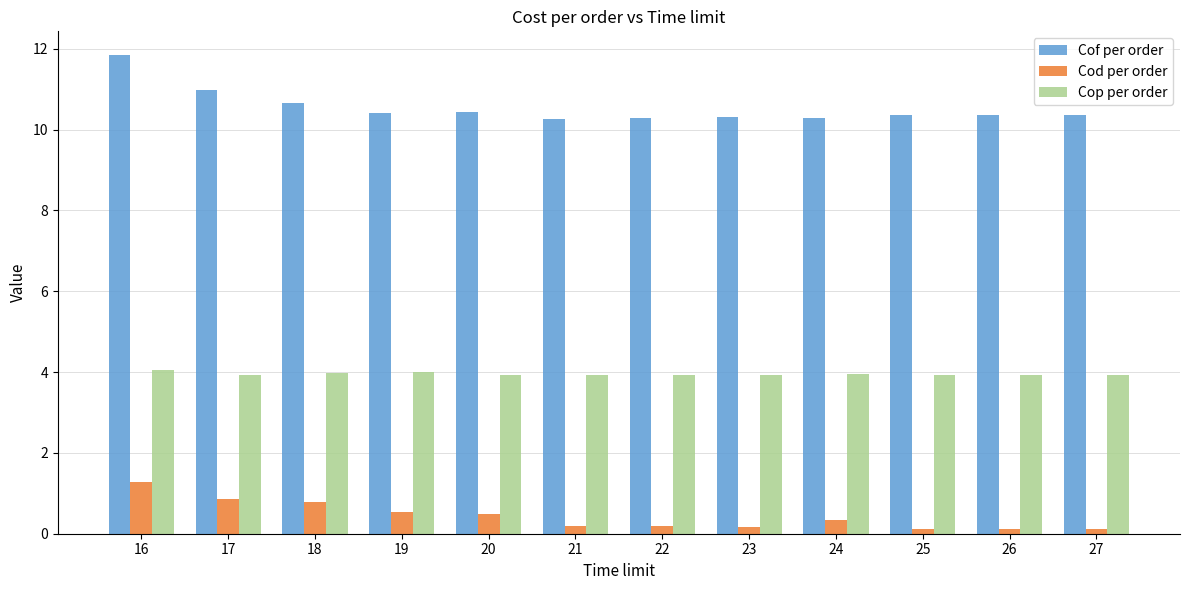

The Cod per order series shows 0.1 at 20. True or false?

False